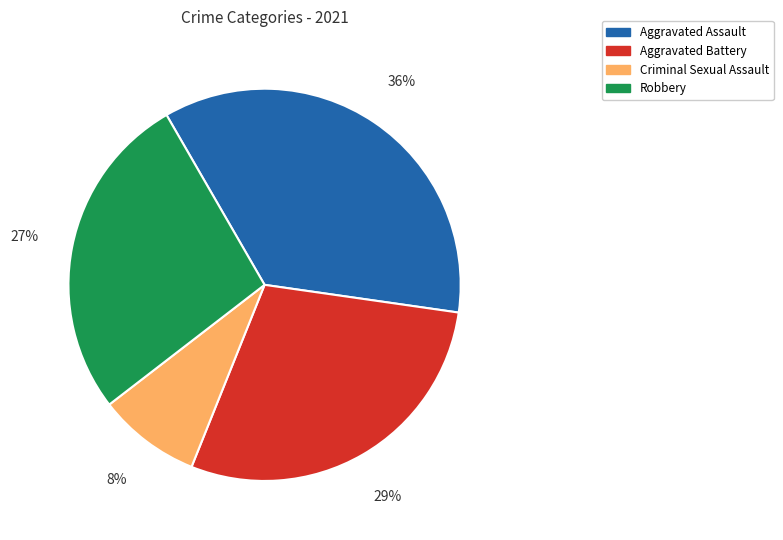

True or false: Aggravated Battery accounts for 29% of the total.

True